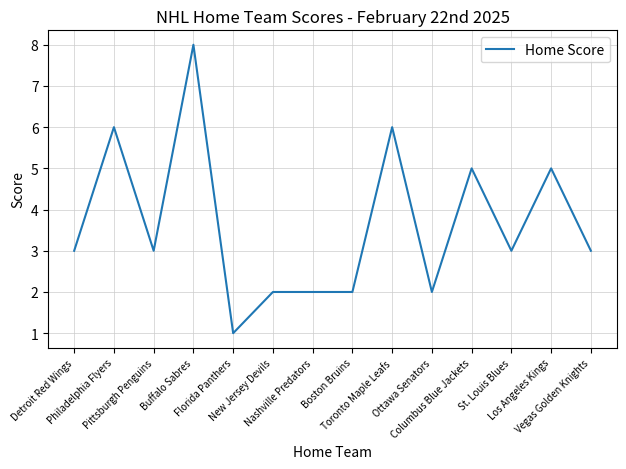

Reading left to right, extract all data points from this chart.

Detroit Red Wings=3	Philadelphia Flyers=6	Pittsburgh Penguins=3	Buffalo Sabres=8	Florida Panthers=1	New Jersey Devils=2	Nashville Predators=2	Boston Bruins=2	Toronto Maple Leafs=6	Ottawa Senators=2	Columbus Blue Jackets=5	St. Louis Blues=3	Los Angeles Kings=5	Vegas Golden Knights=3